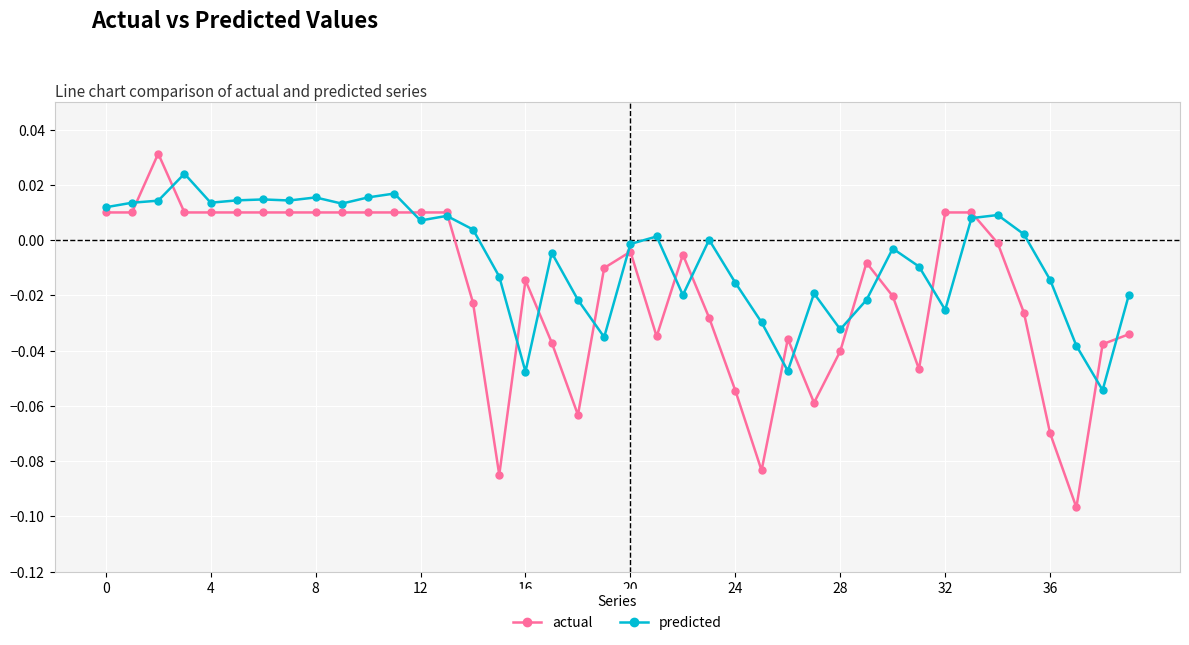

Which series has the widest spread of values?

actual